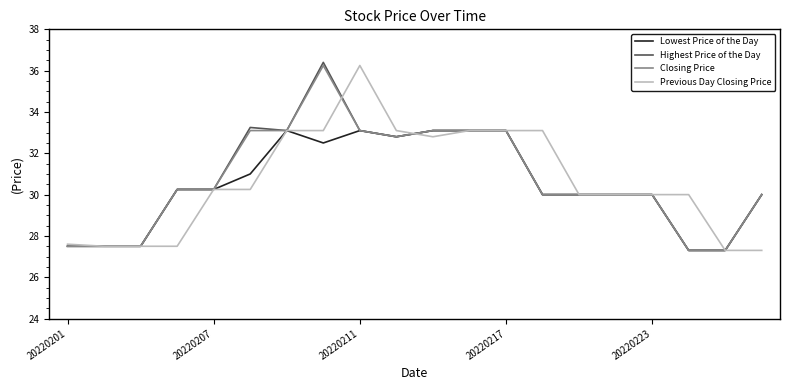

What is the lowest value of the Previous Day Closing Price series?

27.3